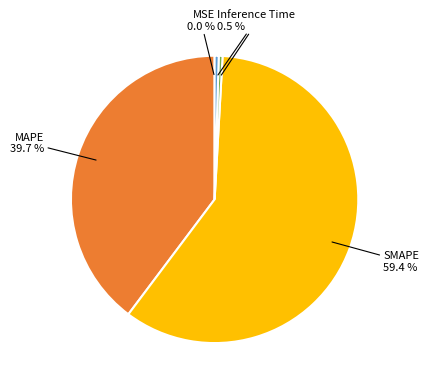

Is there a majority slice in this chart?

Yes